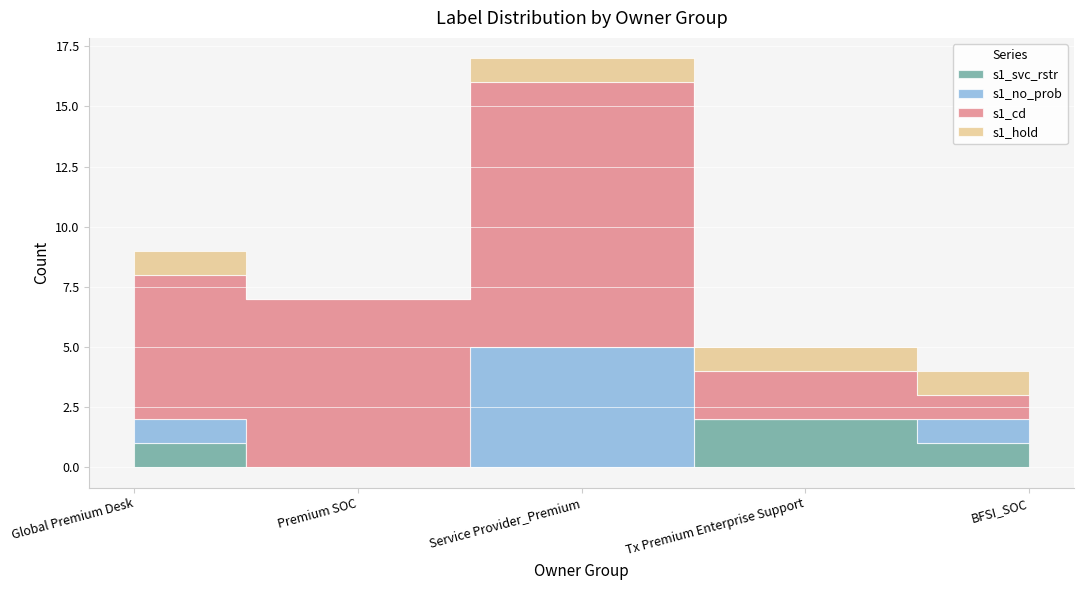

What are all the series names shown in the legend?

s1_svc_rstr, s1_no_prob, s1_cd, s1_hold